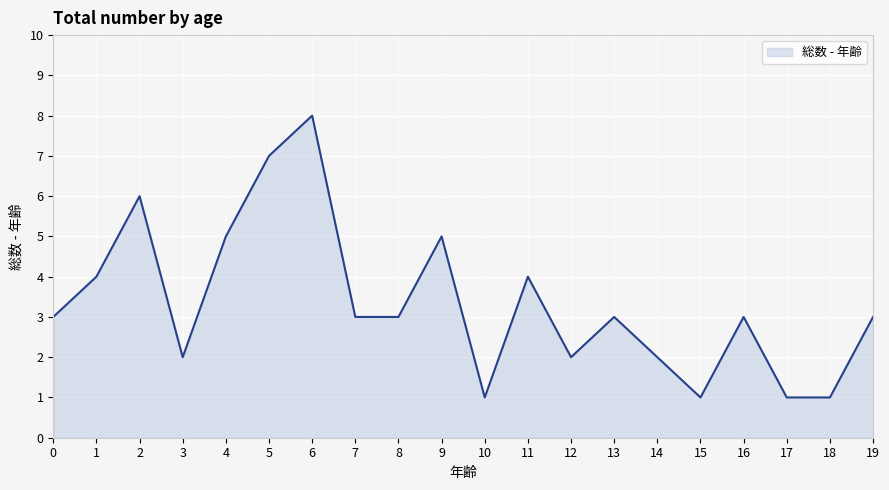

At which category does the data reach its first local peak?

2